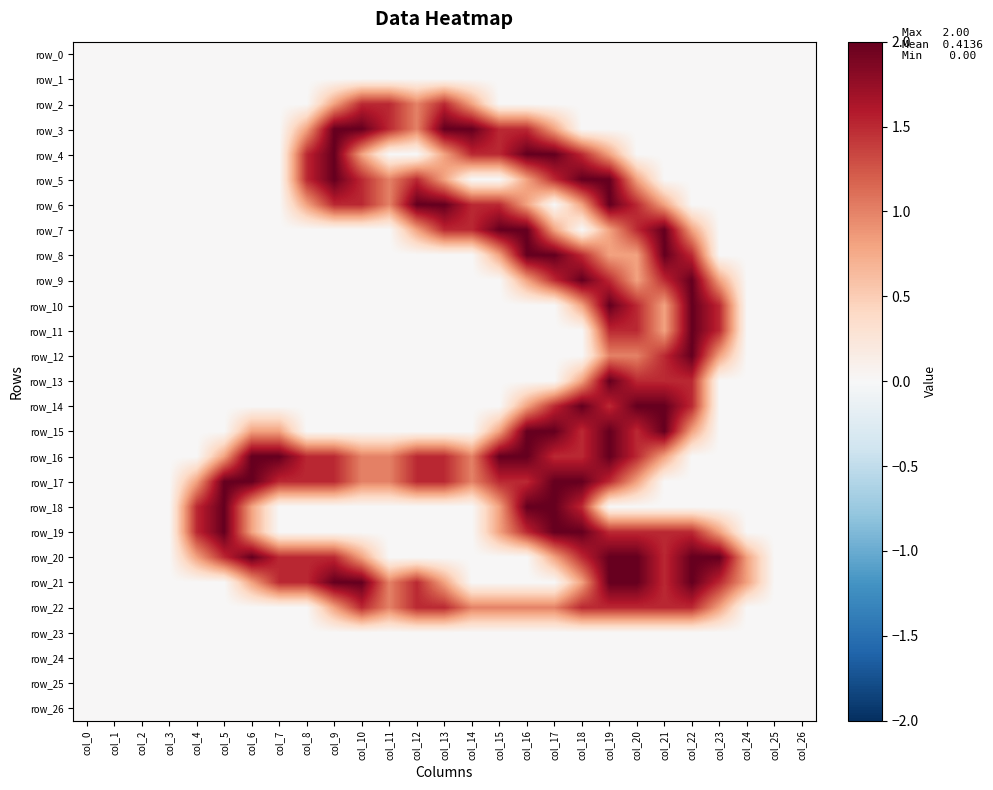

At which label does row_11 reach its minimum?

col_0